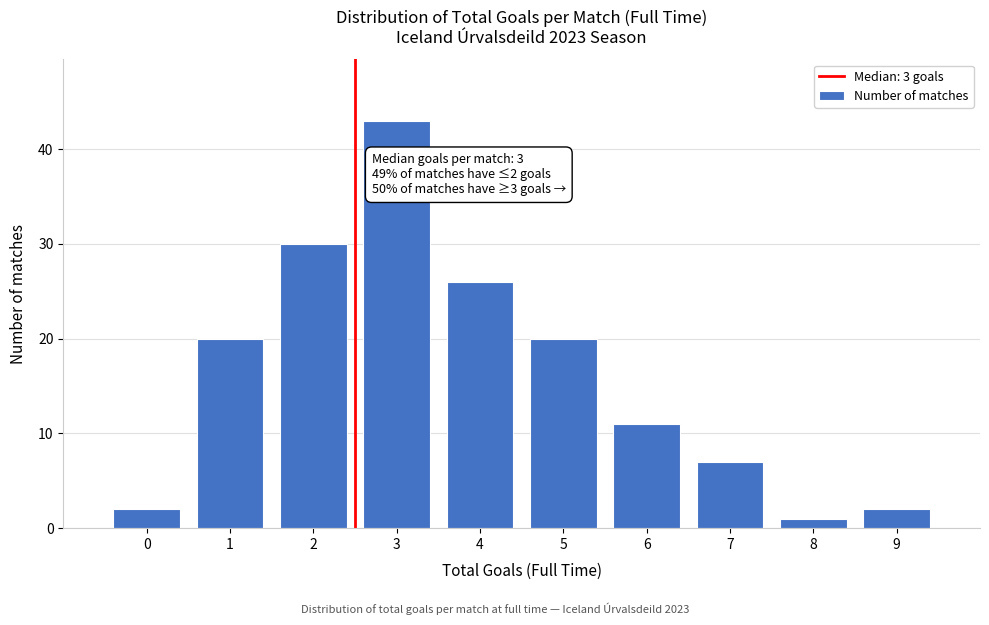

Reading left to right, extract all data points from this chart.

0=2	1=20	2=30	3=43	4=26	5=20	6=11	7=7	8=1	9=2